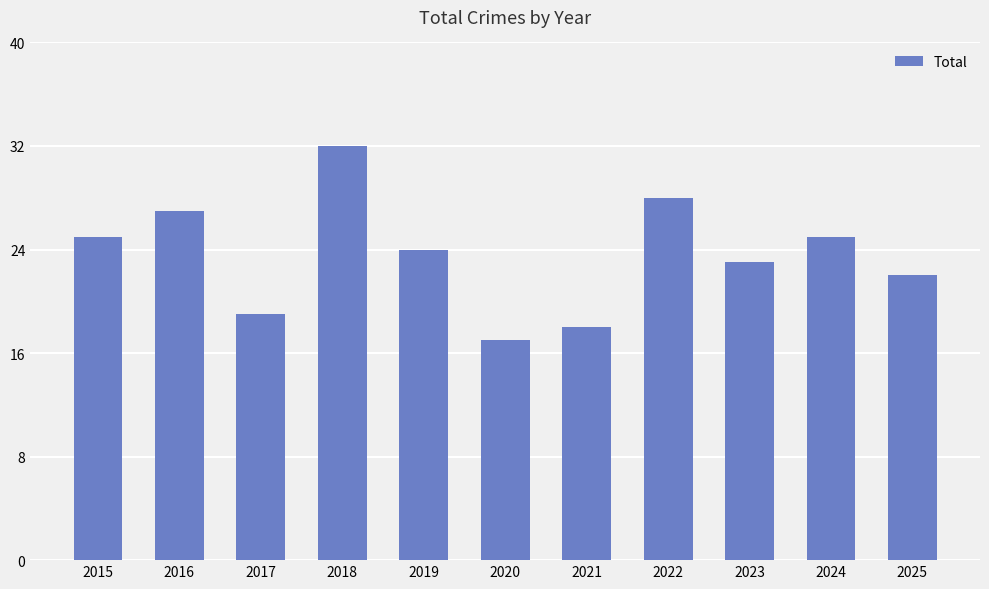

Is it true that the value at 2017 is 19?

True